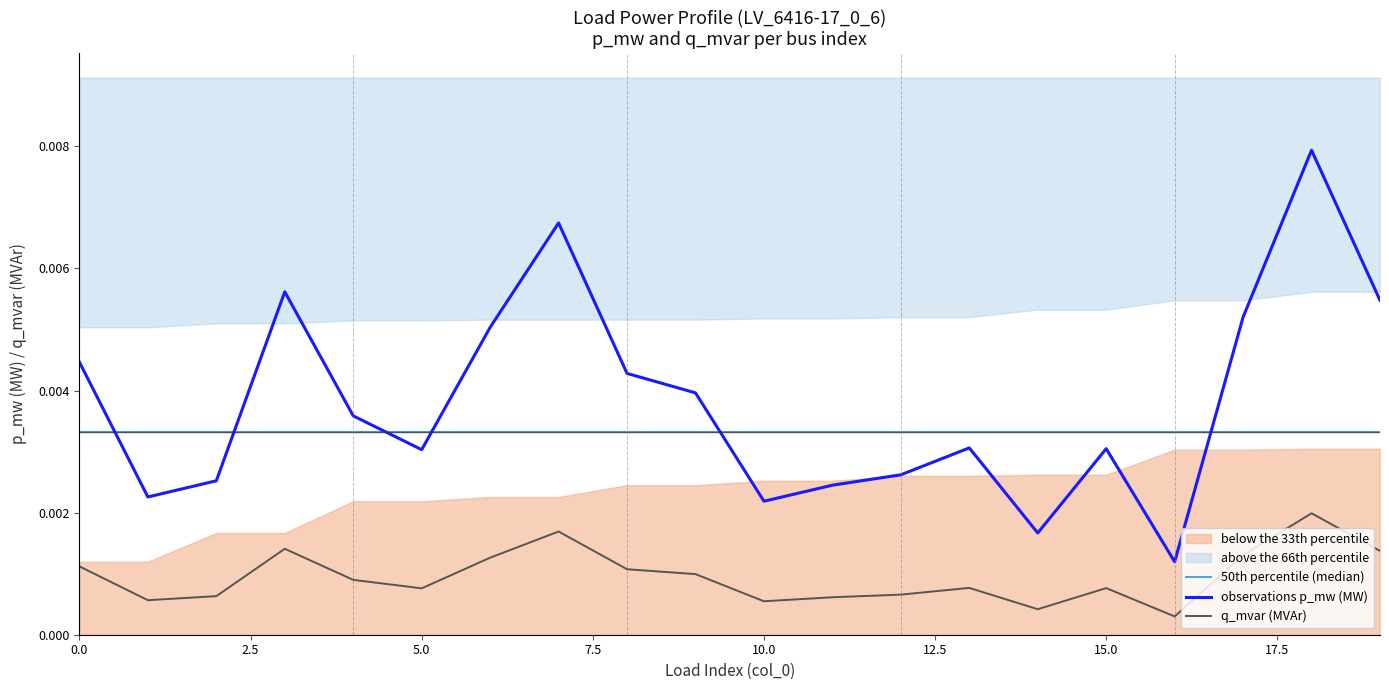

Which series changed the most between 12 and 17?

observations p_mw (MW)